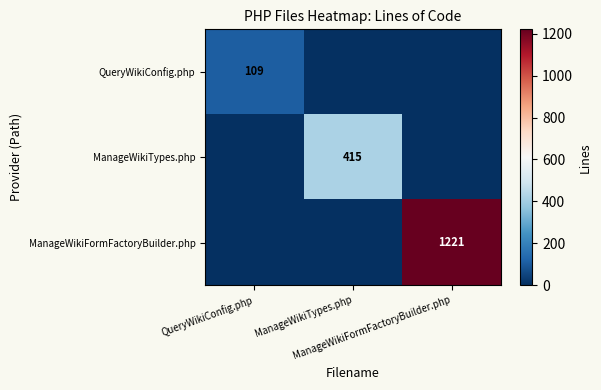

How many positive values does the ManageWikiFormFactoryBuilder.php series have?

1